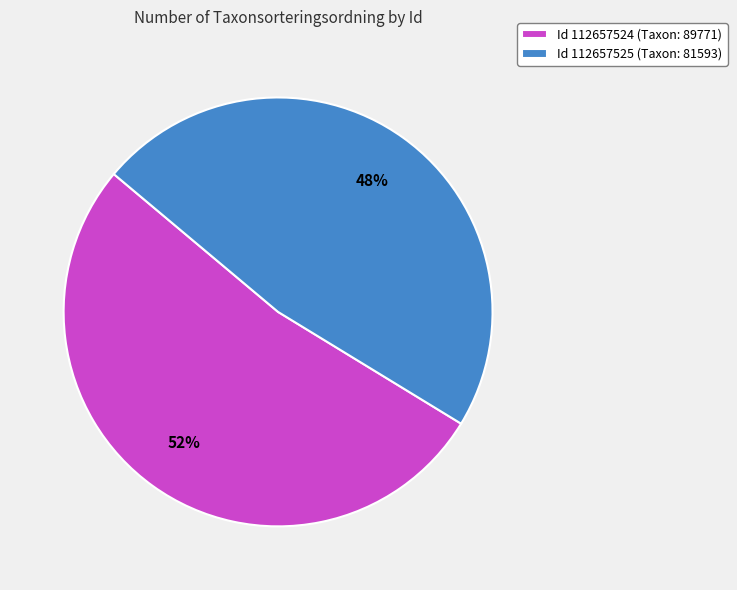

Which slice represents more than half of the pie?

Id 112657524 (Taxon: 89771)